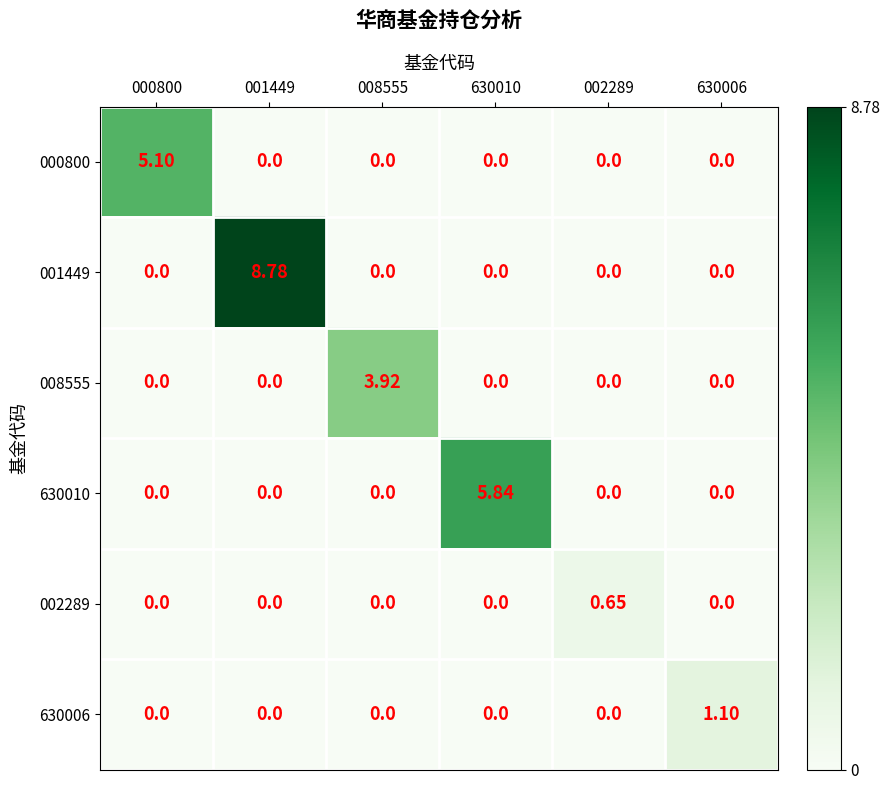

How many data points in 008555 are above 0?

1